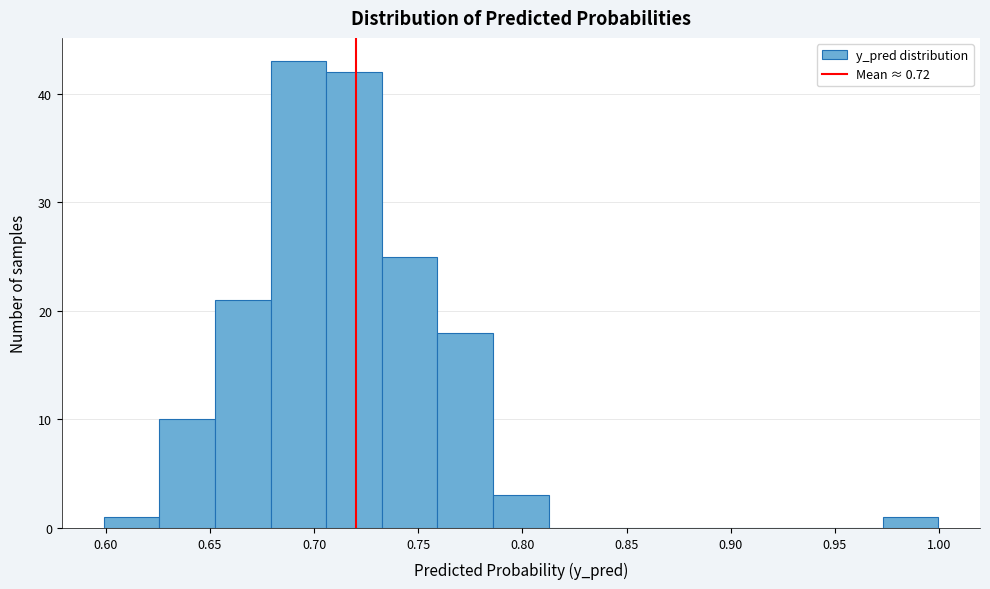

How tall is the bar that spans 0.705 to 0.730 on the x-axis? Neither the bar edges nor the heights are printed on the chart, so give them approximately, as read against the axes.

42